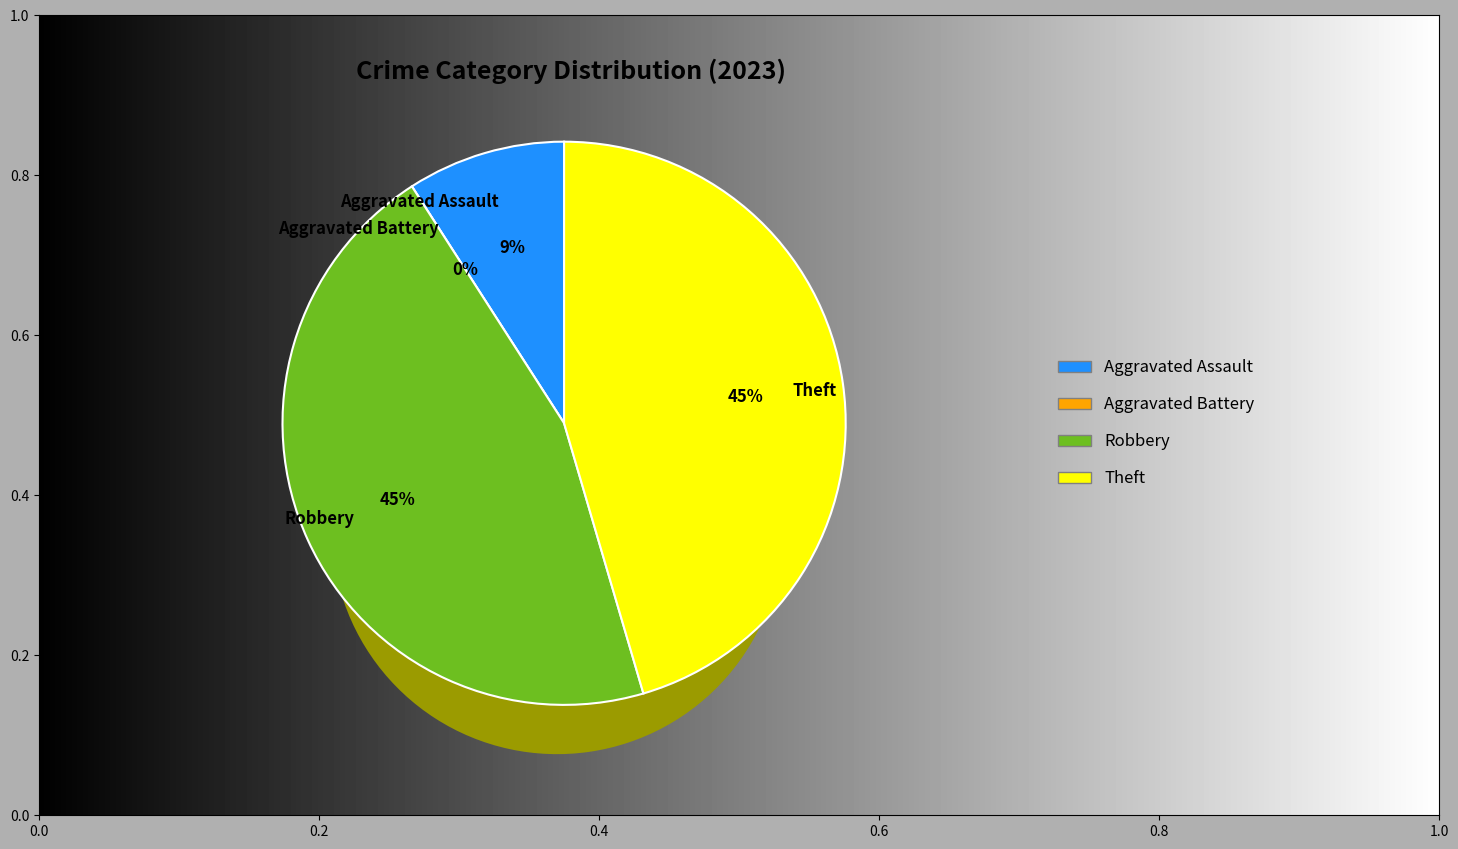

To the nearest percent, what percentage of the pie is Robbery?

45%